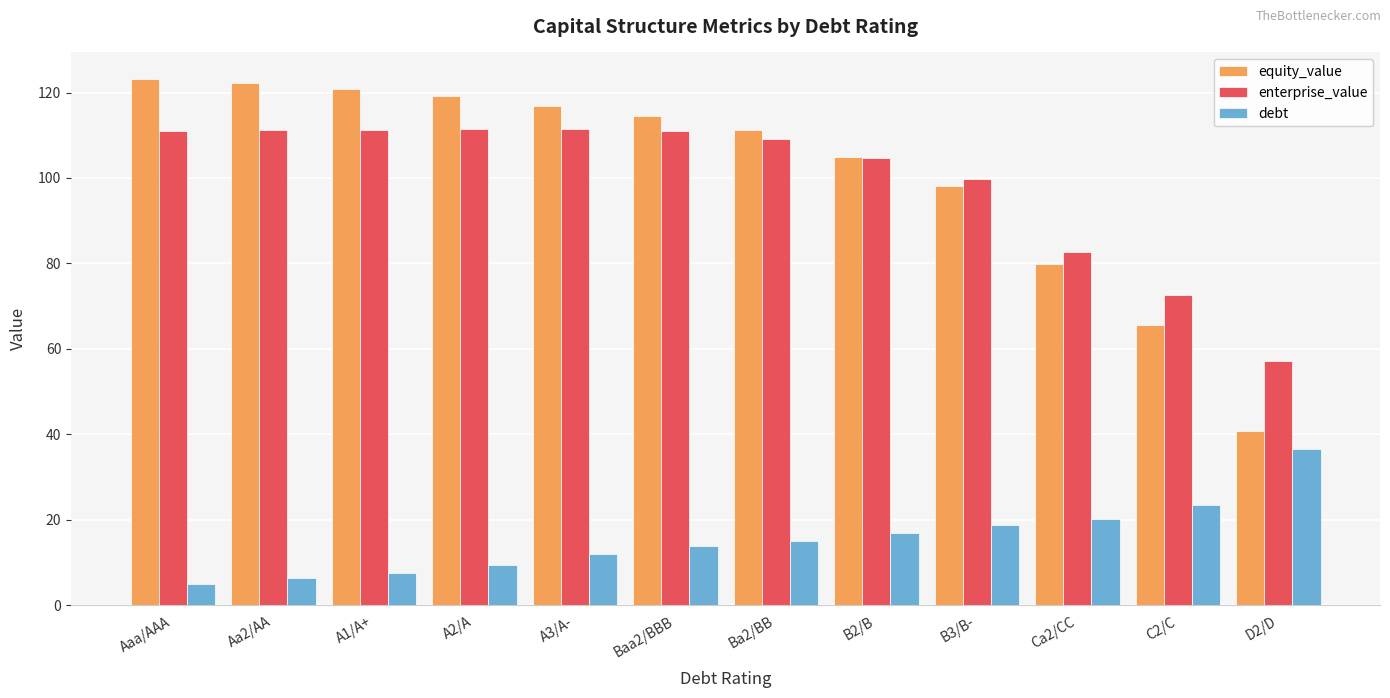

At which label does enterprise_value first exceed 111?

Aaa/AAA